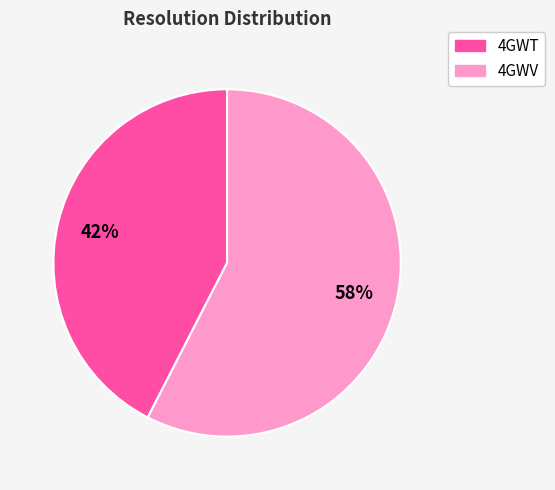

How many slices are in this pie chart?

2